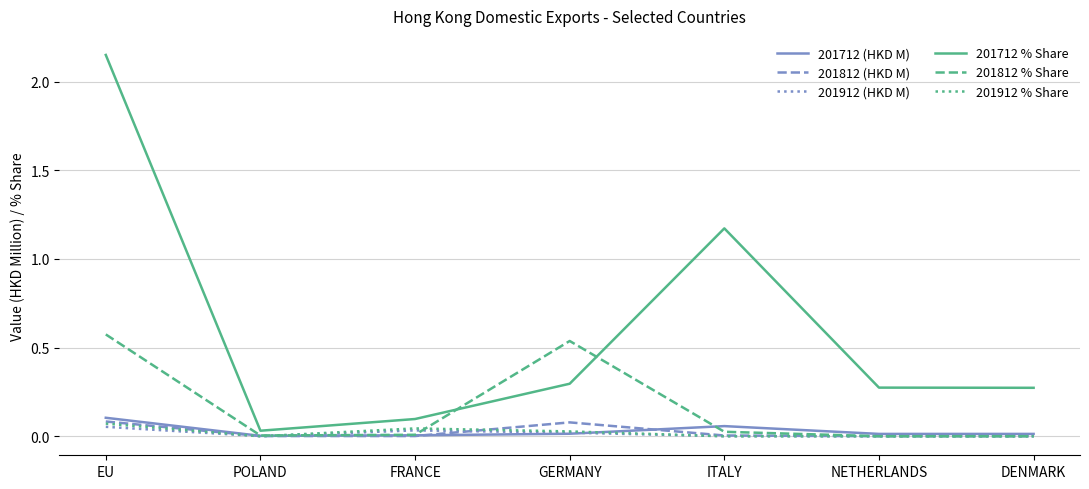

The 201812 (HKD M) series shows 0.0 at POLAND. True or false?

True